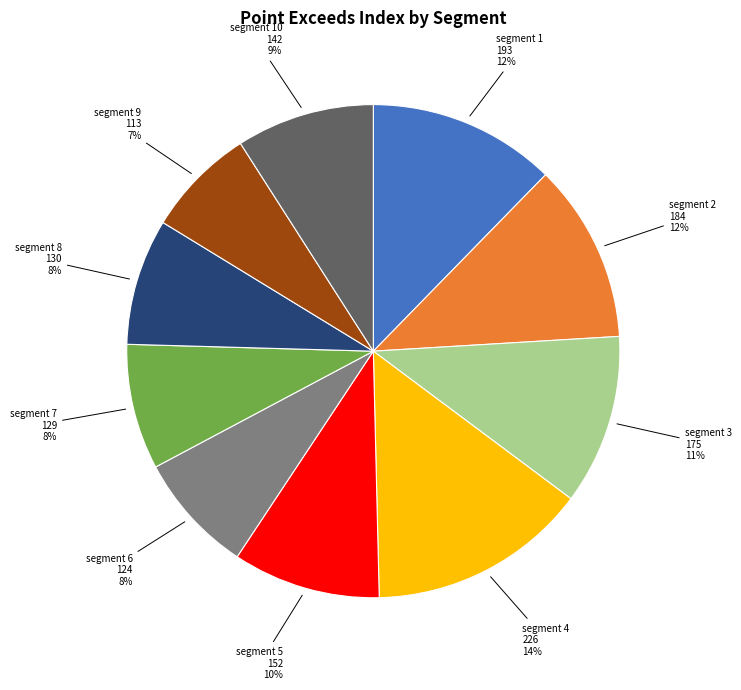

Count the number of slices in the pie.

10